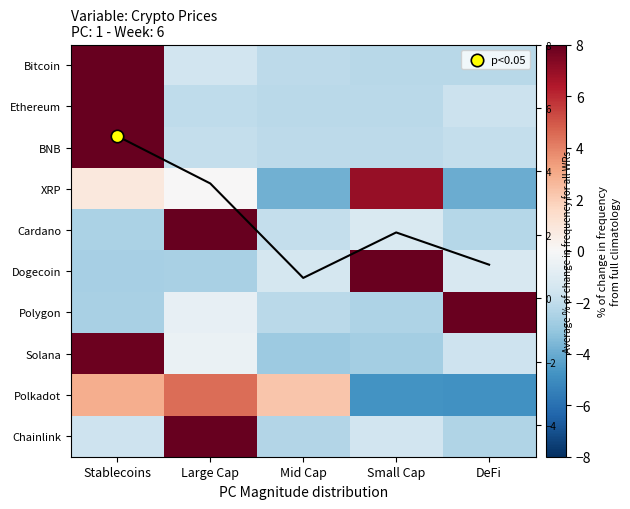

The value of Dogecoin at Mid Cap is -1.4. True or false?

True